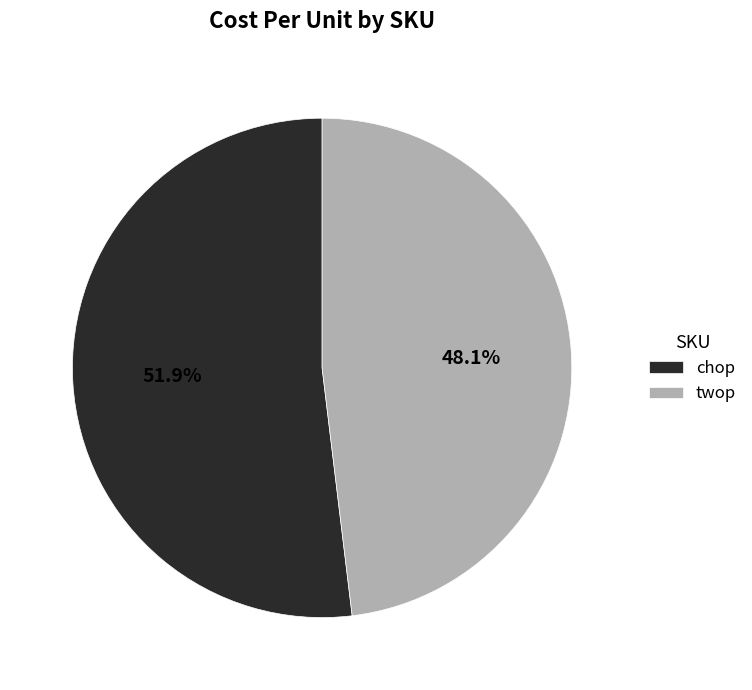

What percentage is NOT represented by twop?

51.9%